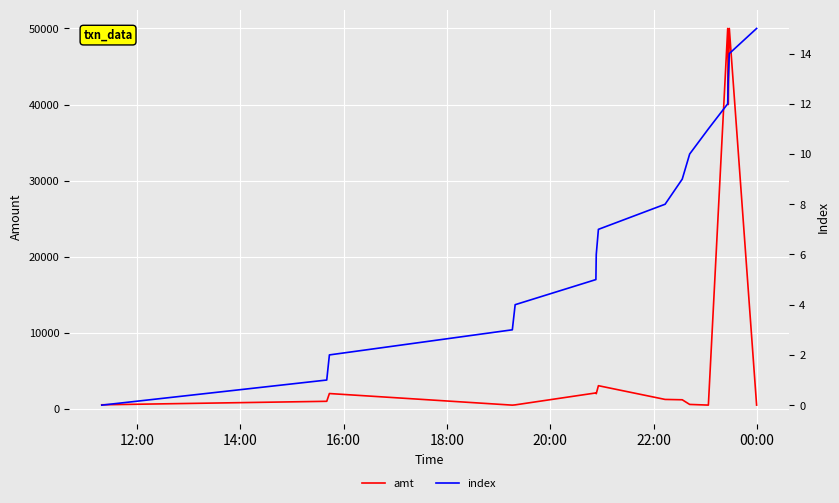

Reading right to left, list all the values displayed in this chart.

amt: 500.0	50000.0	39999.0	50000.0	500.0	588.0	1200.0	1245.0	3050.0	2000.0	2100.0	529.0	495.0	2020.0	999.0	540.0
index: 15.0	14.0	13.0	12.0	11.0	10.0	9.0	8.0	7.0	6.0	5.0	4.0	3.0	2.0	1.0	0.0